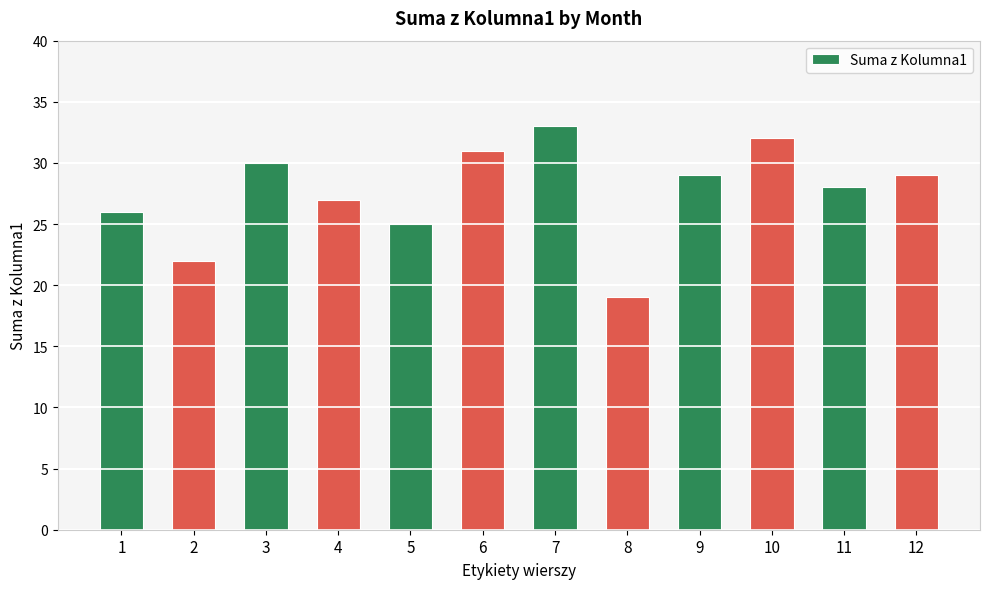

Is it true that the value at 10 is 32?

True